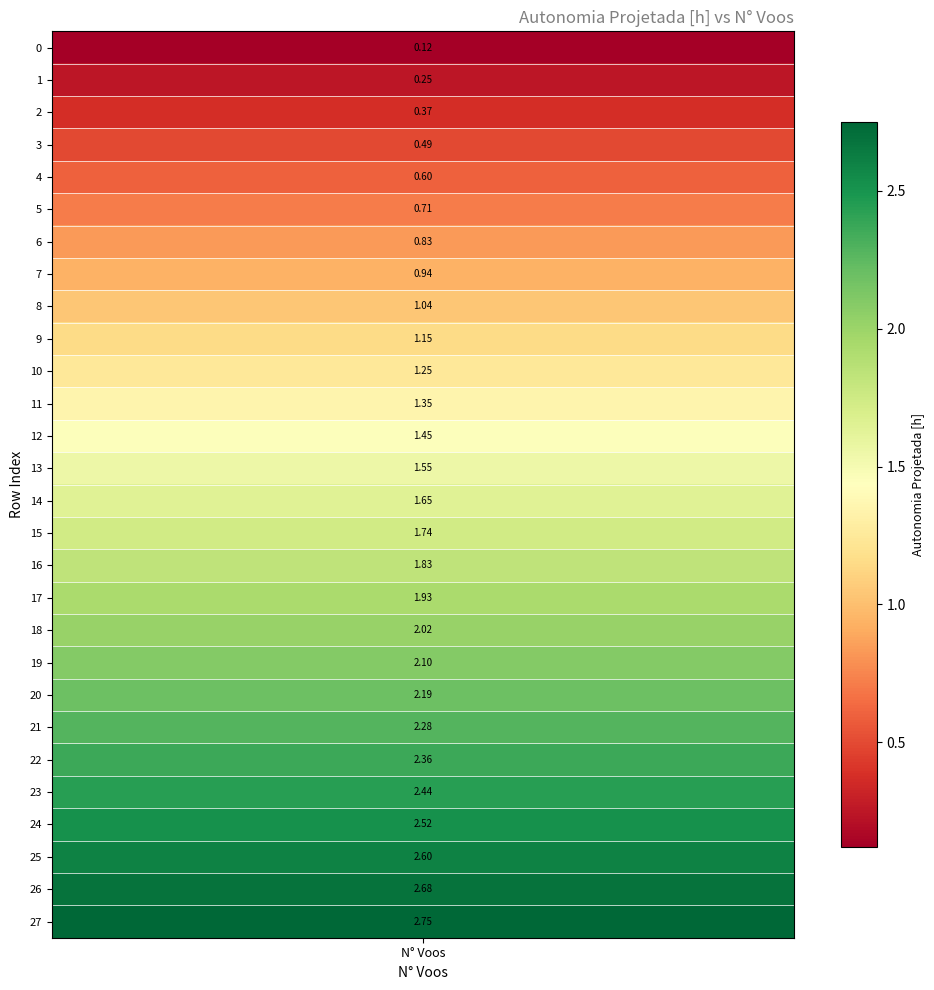

Between 24 and 22, which is larger?

24